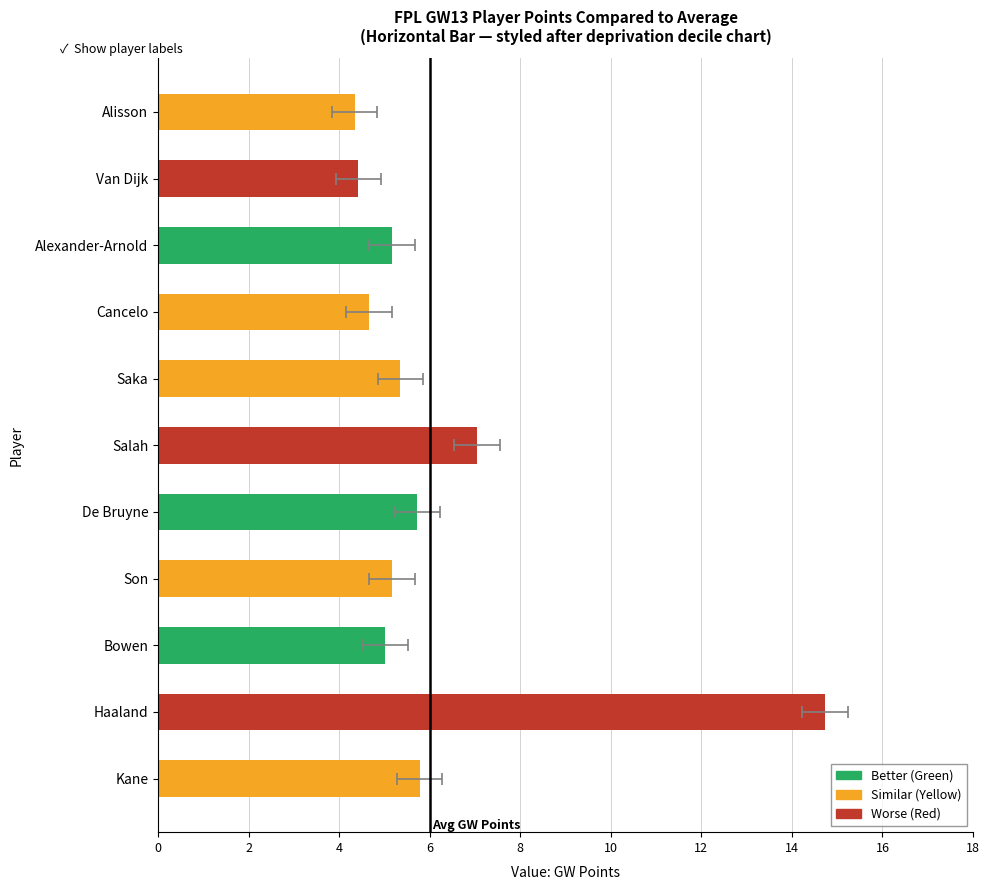

What is the greatest value displayed?

14.7